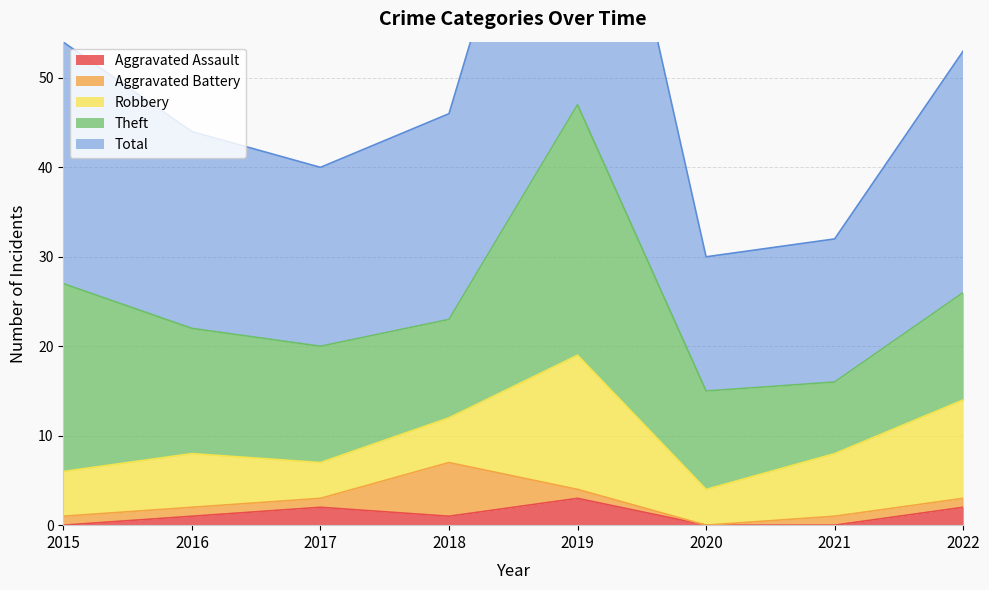

True or false: Aggravated Battery and Theft intersect in this chart.

False